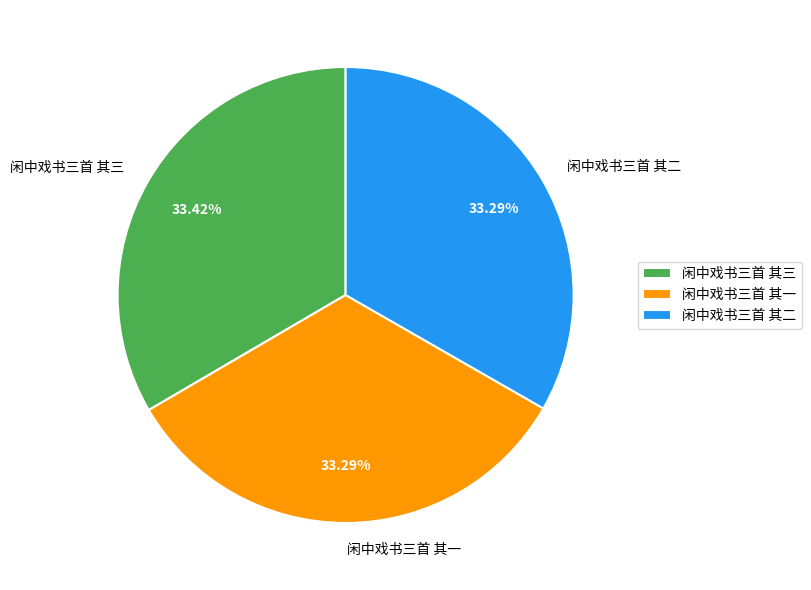

To the nearest percent, what portion does 闲中戏书三首 其二 represent?

33%